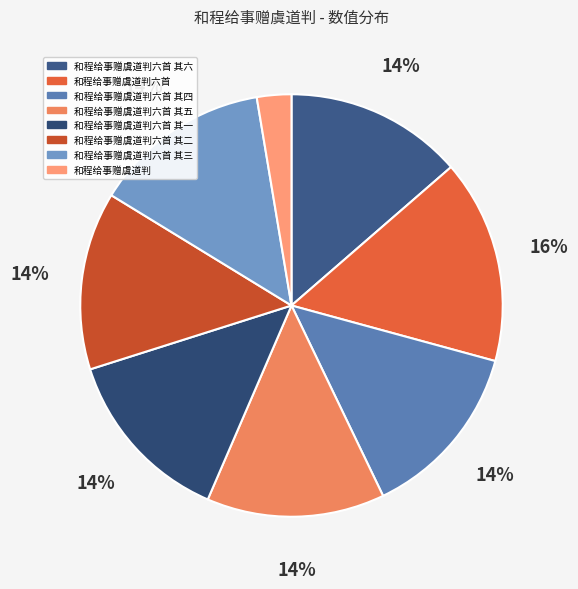

How much of the chart is everything except 和程给事赠虞道判?

97.4%